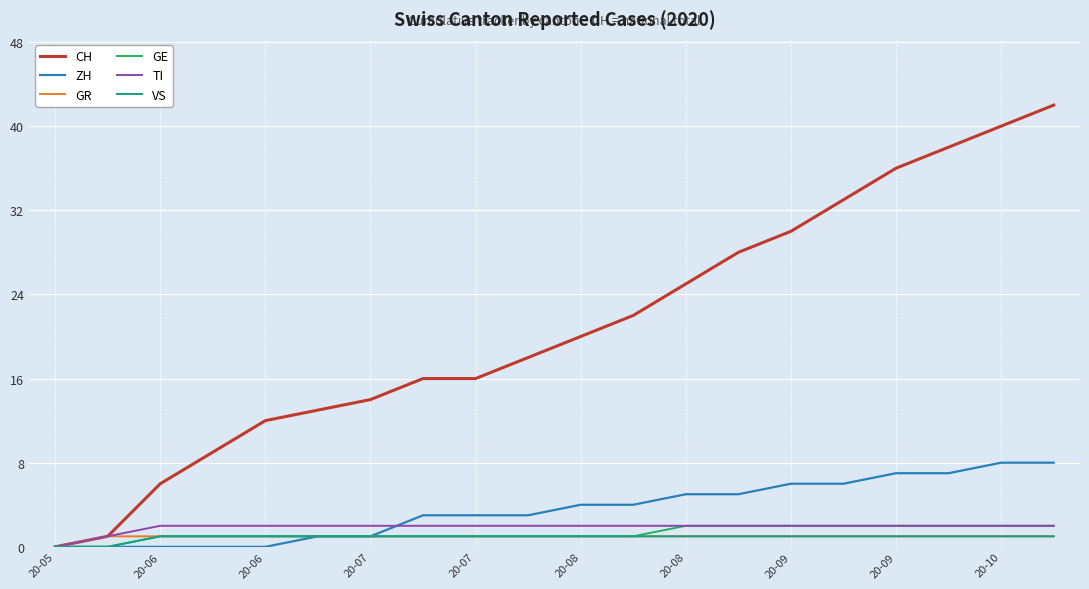

What is the greatest value displayed?

42